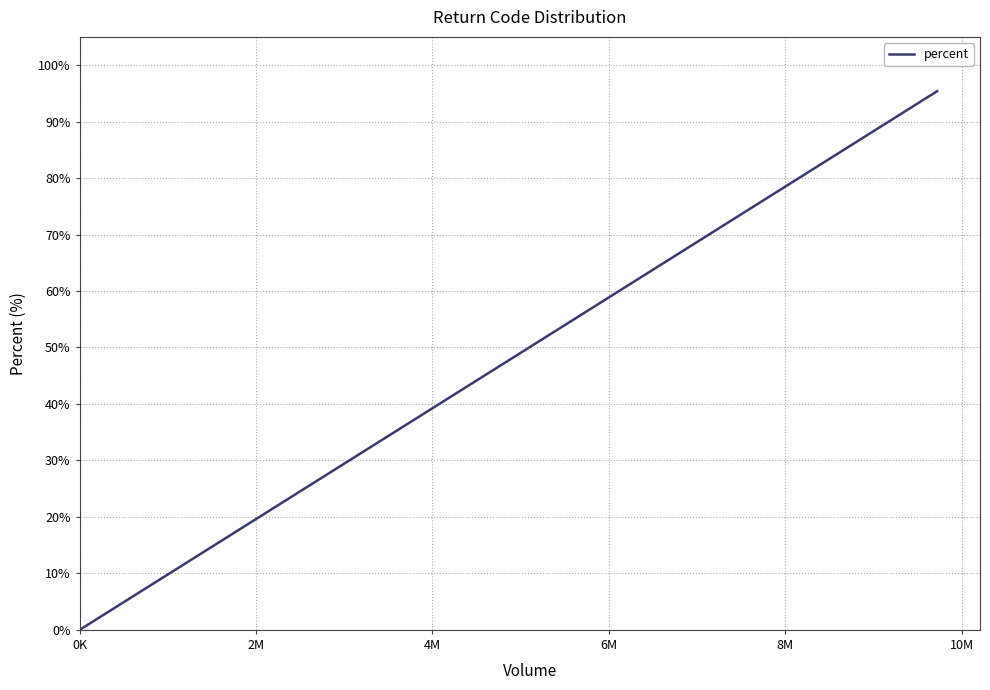

Is this an area chart (filled region under the line)?

No